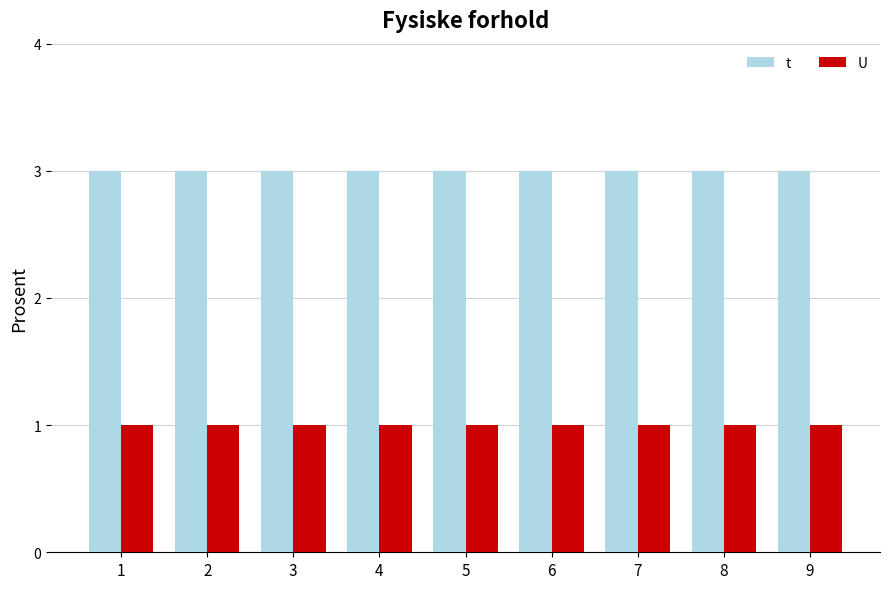

What value does the U series have at 3?

1